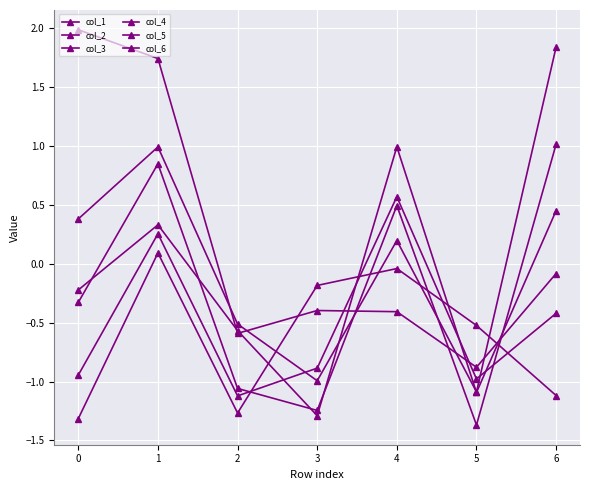

How many lines are shown in the chart?

6